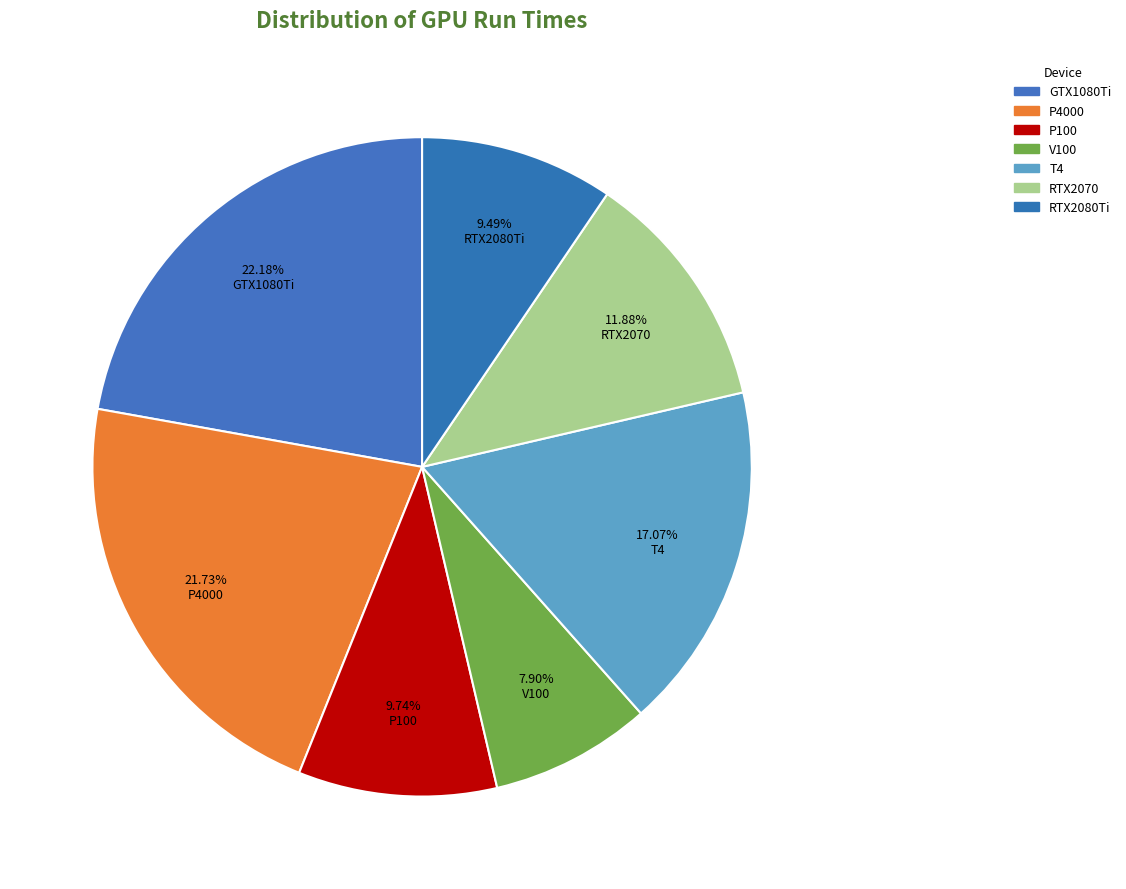

Count the number of slices in the pie.

7